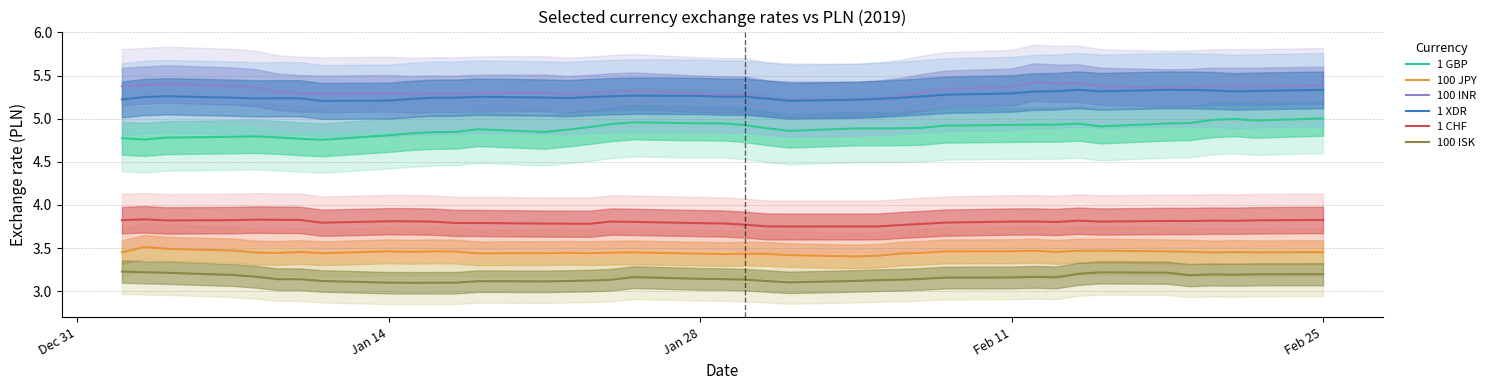

True or false: 1 GBP and 100 ISK intersect in this chart.

False